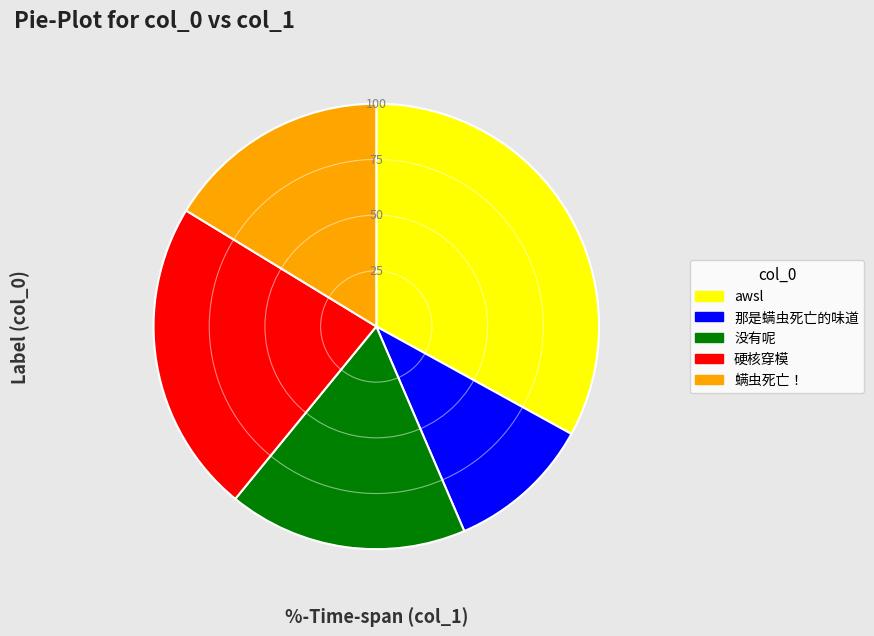

Which has a higher value, awsl or 没有呢?

awsl